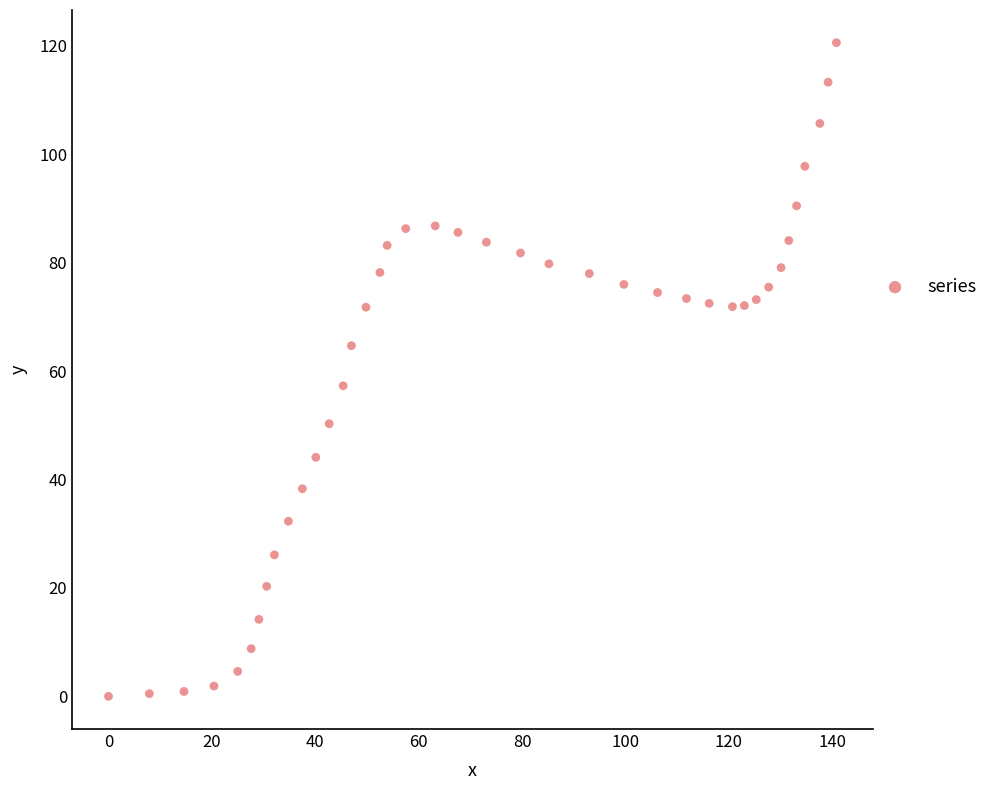

What is the range of Y values (max minus min)?

120.6